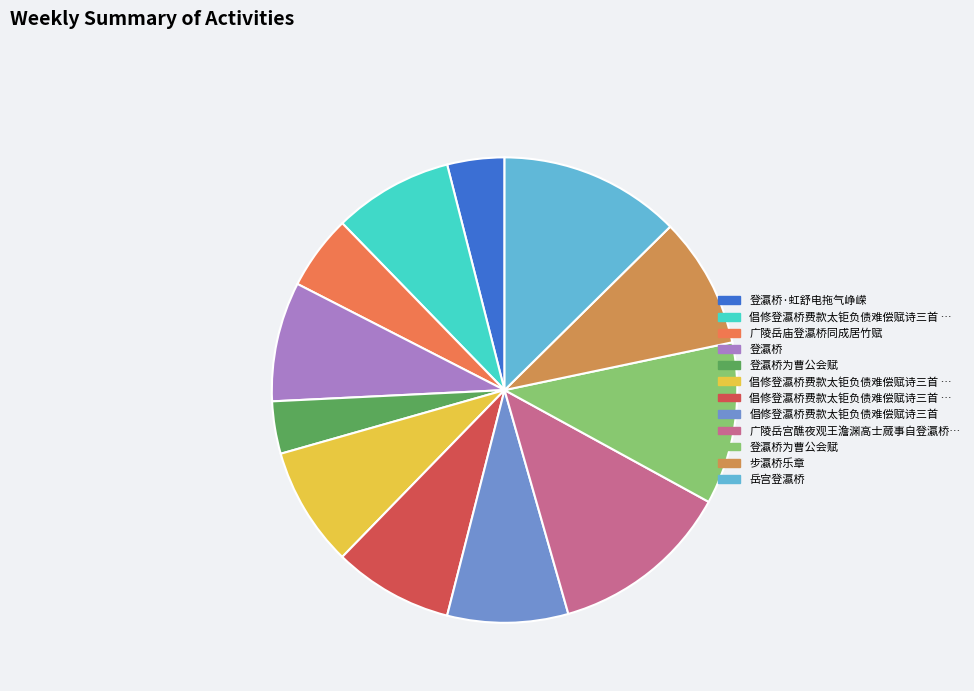

Is there a majority slice in this chart?

No